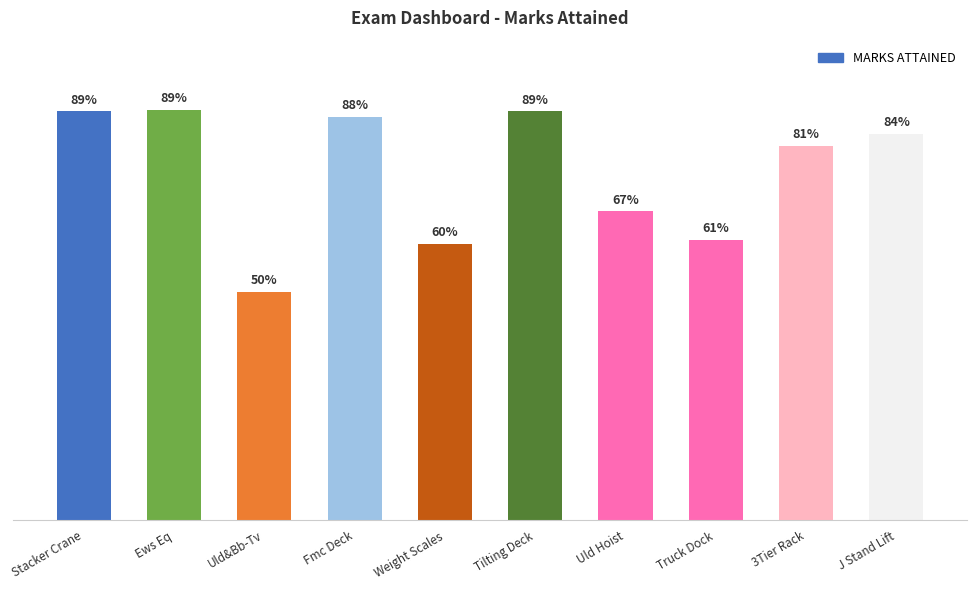

List the labels in order of value, largest first.

Ews Eq, Stacker Crane, Tilting Deck, Fmc Deck, J Stand Lift, 3Tier Rack, Uld Hoist, Truck Dock, Weight Scales, Uld&Bb-Tv